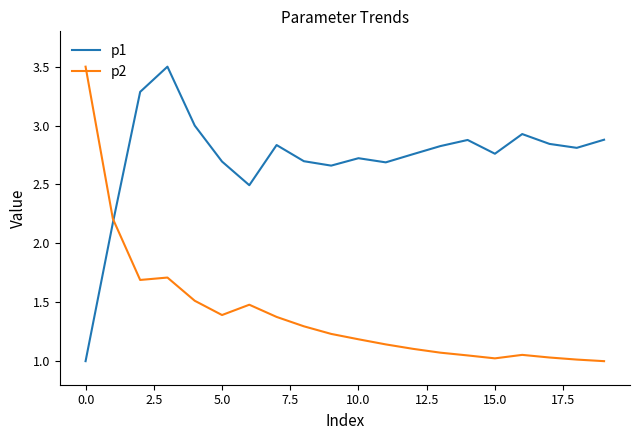

List the series in order of their overall mean, highest first.

p1, p2